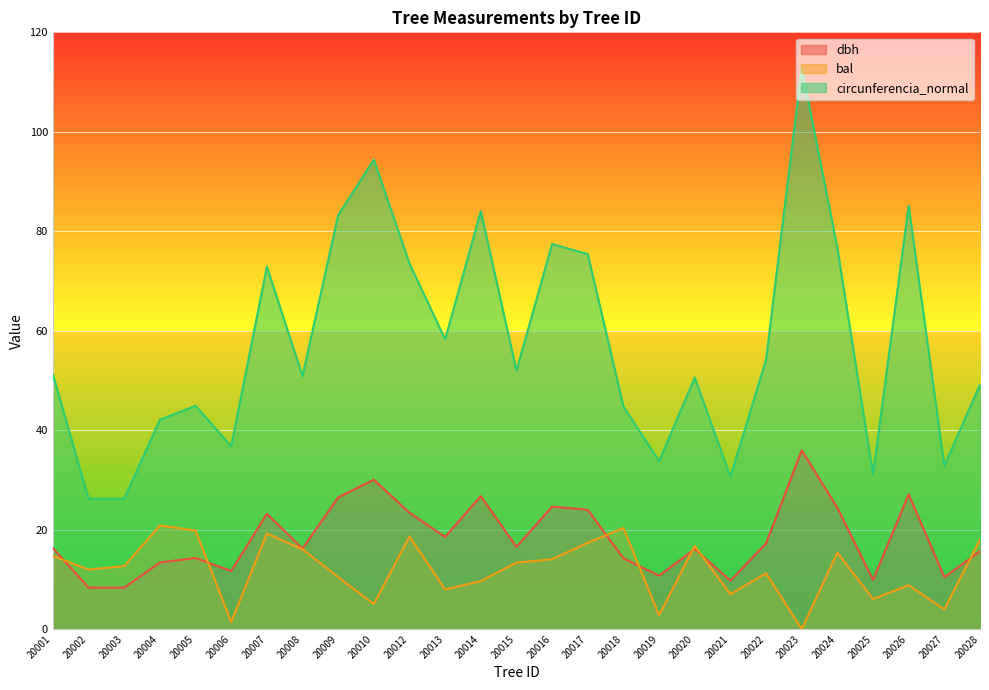

What are all the series names shown in the legend?

dbh, bal, circunferencia_normal